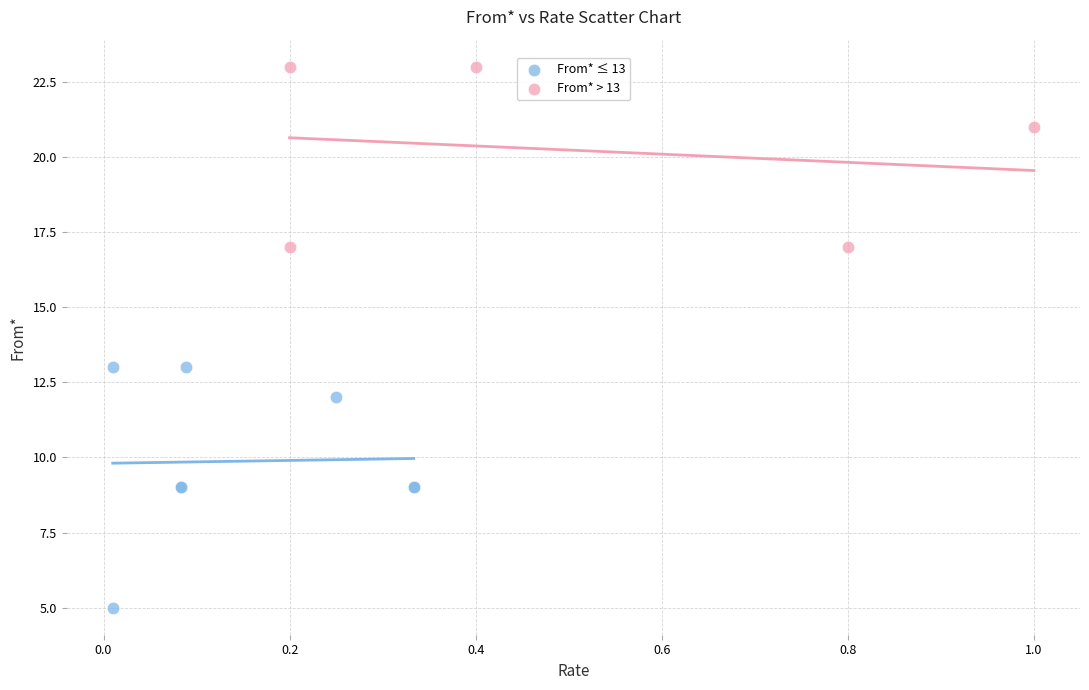

Which series has the largest Y range (max minus min)?

From* ≤ 13